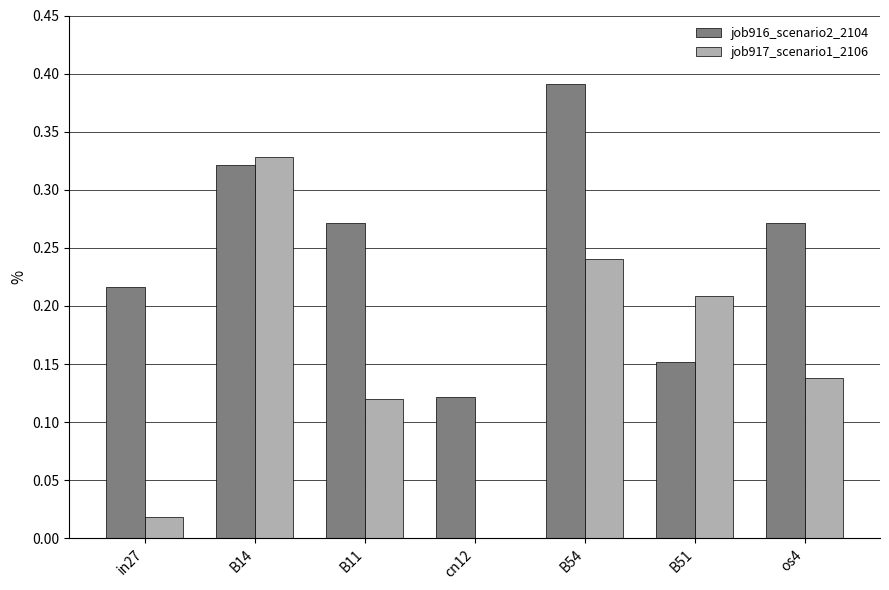

Which category has the highest value in the job917_scenario1_2106 series?

B14